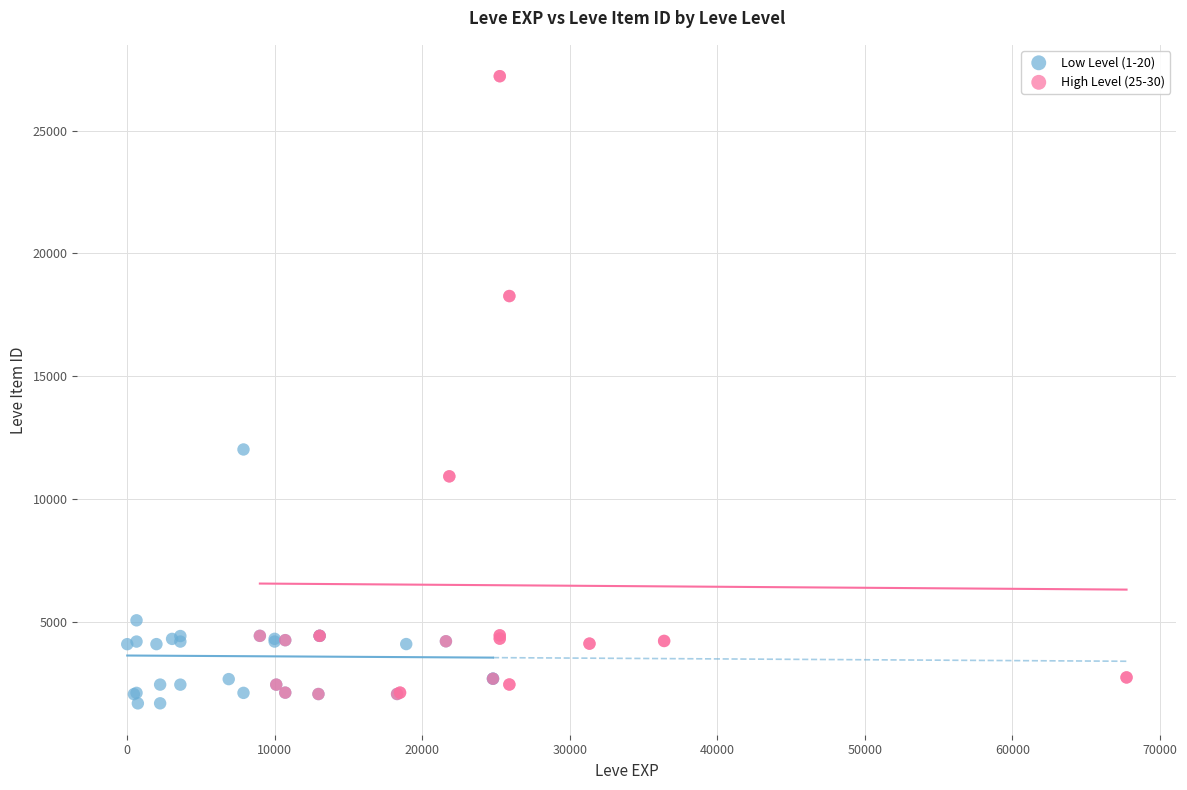

Which series reaches the maximum Y coordinate?

High Level (25-30)